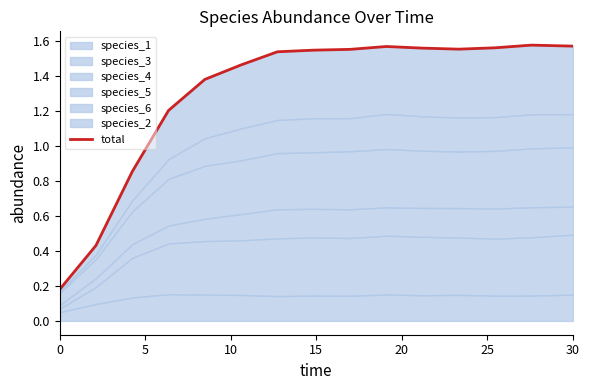

How many lines are shown in the chart?

1